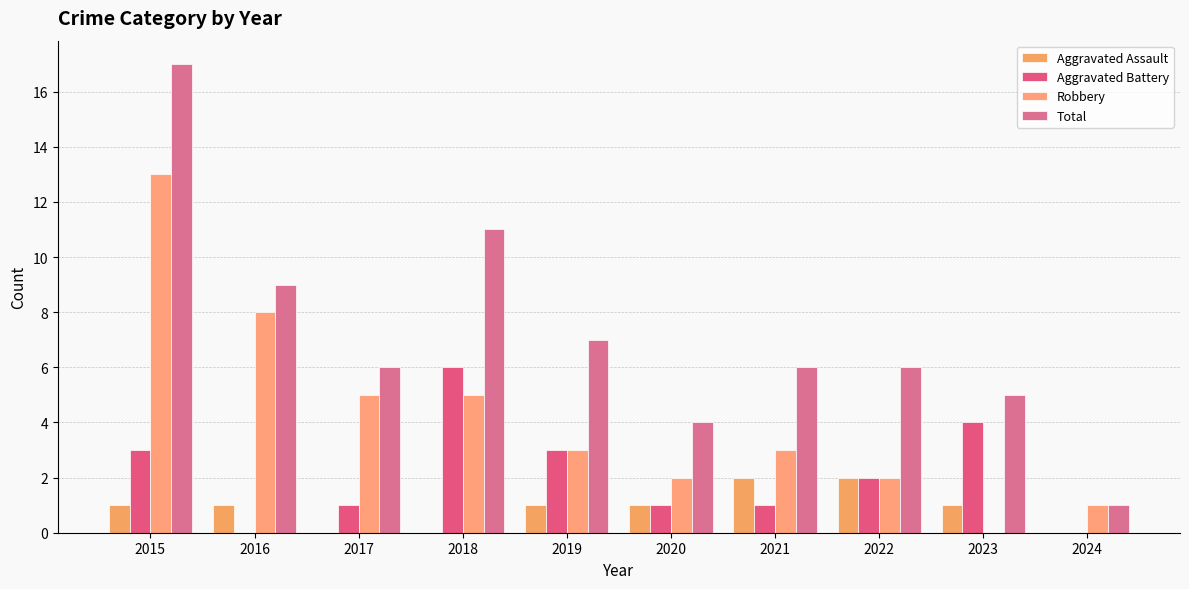

The Aggravated Battery series shows 3 at 2015. True or false?

True